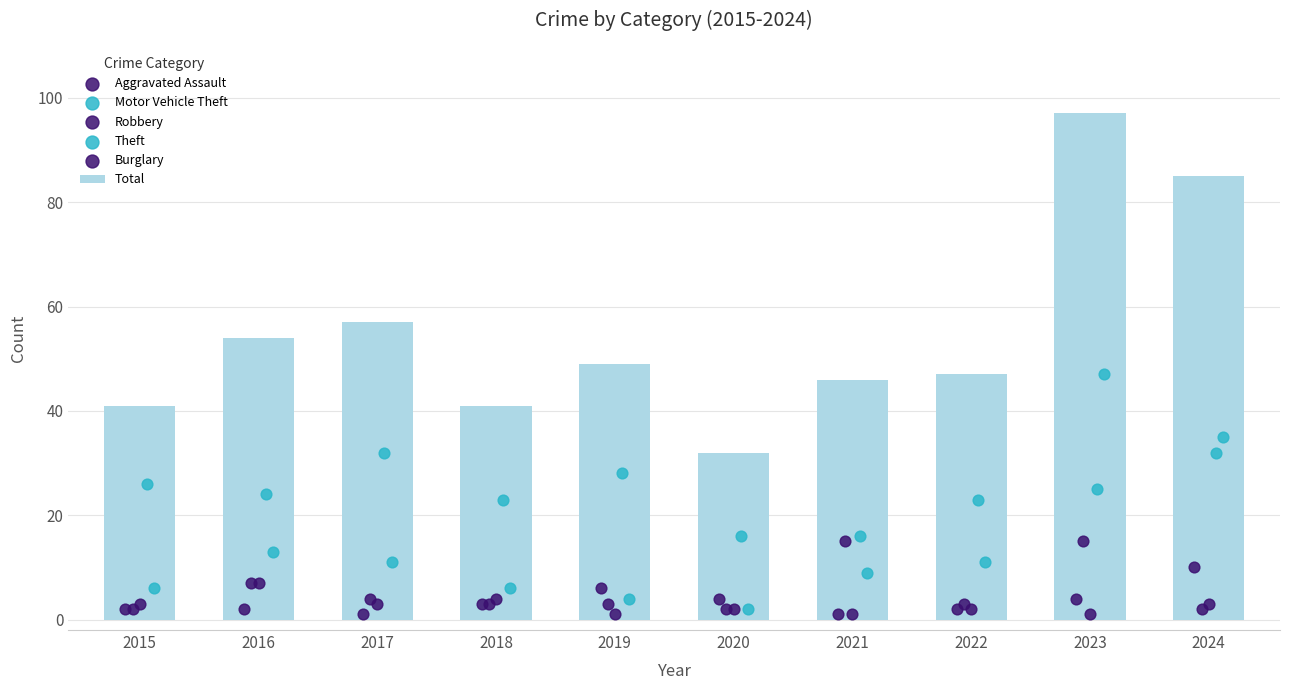

Which series has the widest spread of Y values?

Total